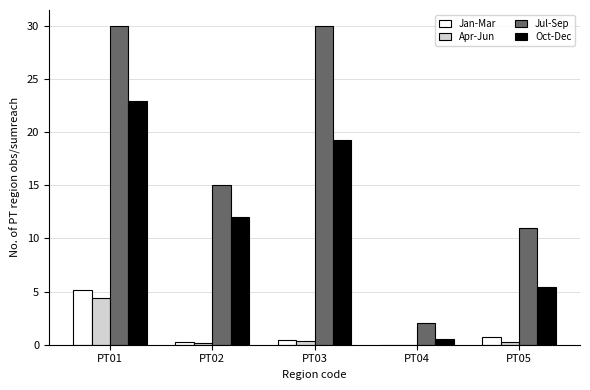

What is the sum of all Apr-Jun values?

5.2